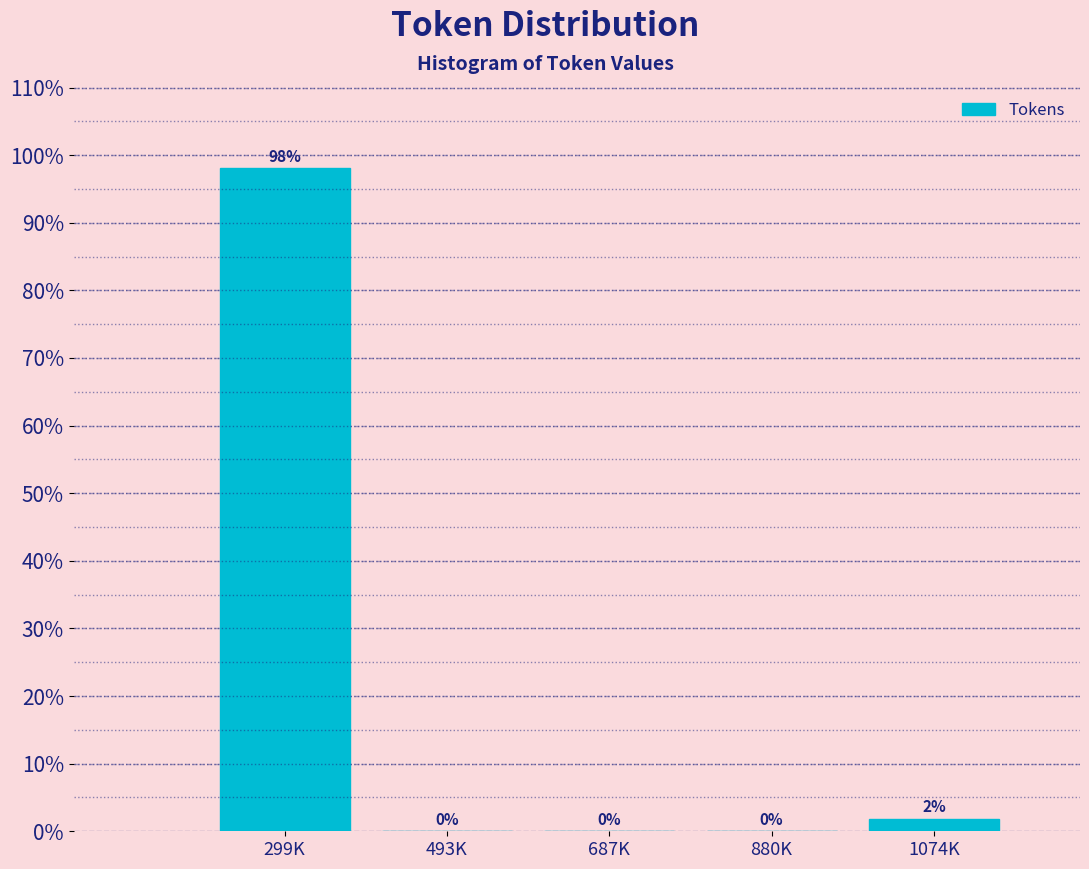

Are the bars horizontal?

No